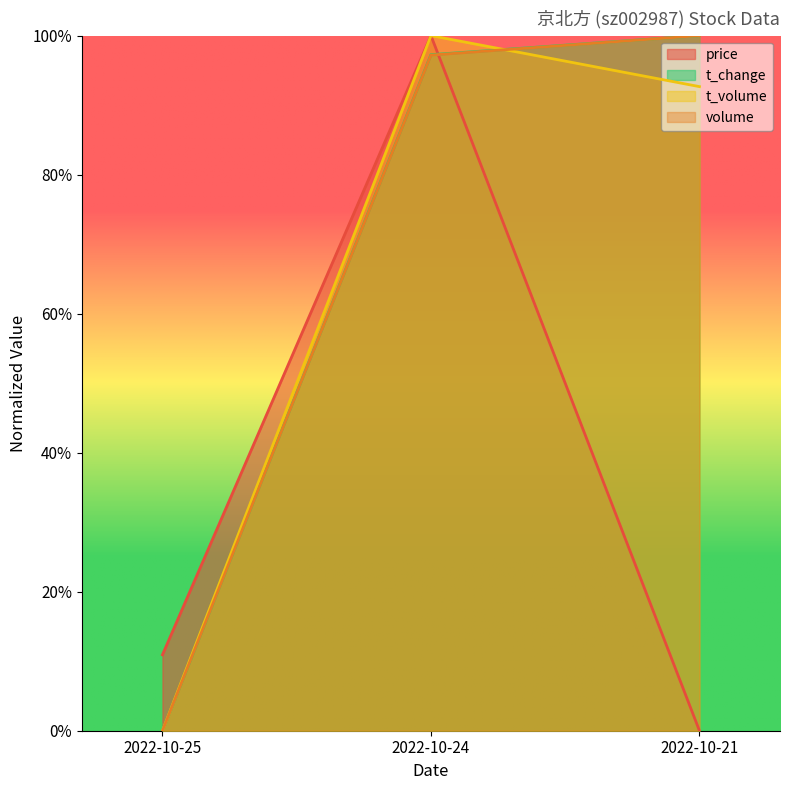

Reading left to right, extract all data points from this chart.

price: 2022-10-25=0.1	2022-10-24=1.0	2022-10-21=0.0
volume: 2022-10-25=0.0	2022-10-24=1.0	2022-10-21=1.0
t_volume: 2022-10-25=0.0	2022-10-24=1.0	2022-10-21=0.9
t_change: 2022-10-25=0.0	2022-10-24=1.0	2022-10-21=1.0